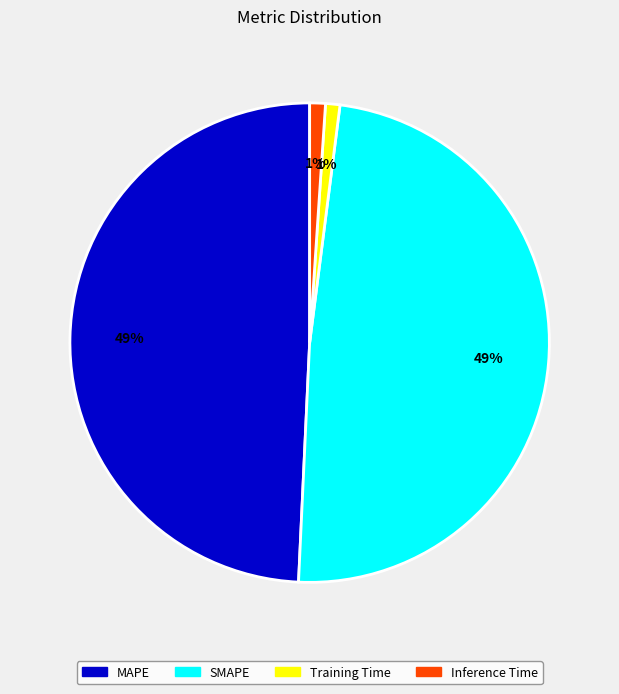

Between Inference Time and MAPE, which is larger?

MAPE